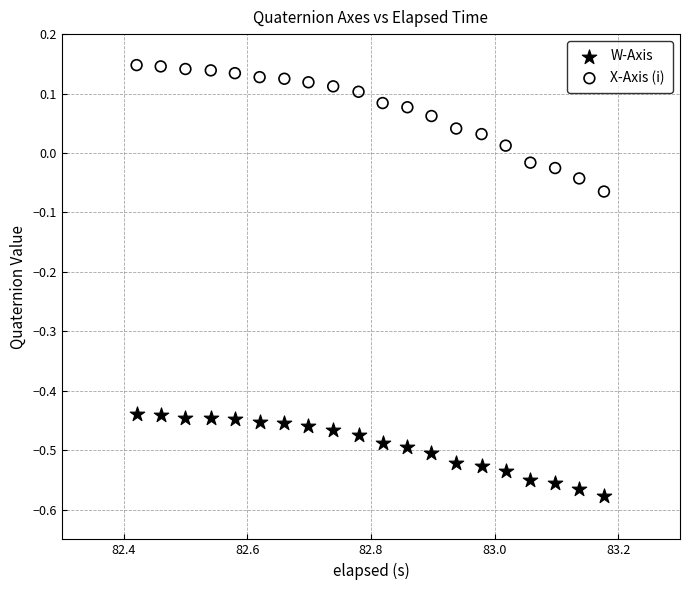

What are all the series names shown in the legend?

W-Axis, X-Axis (i)